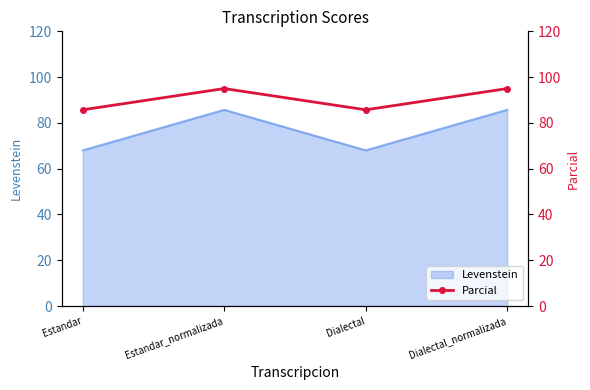

List the labels in order of value, smallest first.

Estandar, Dialectal, Estandar_normalizada, Dialectal_normalizada